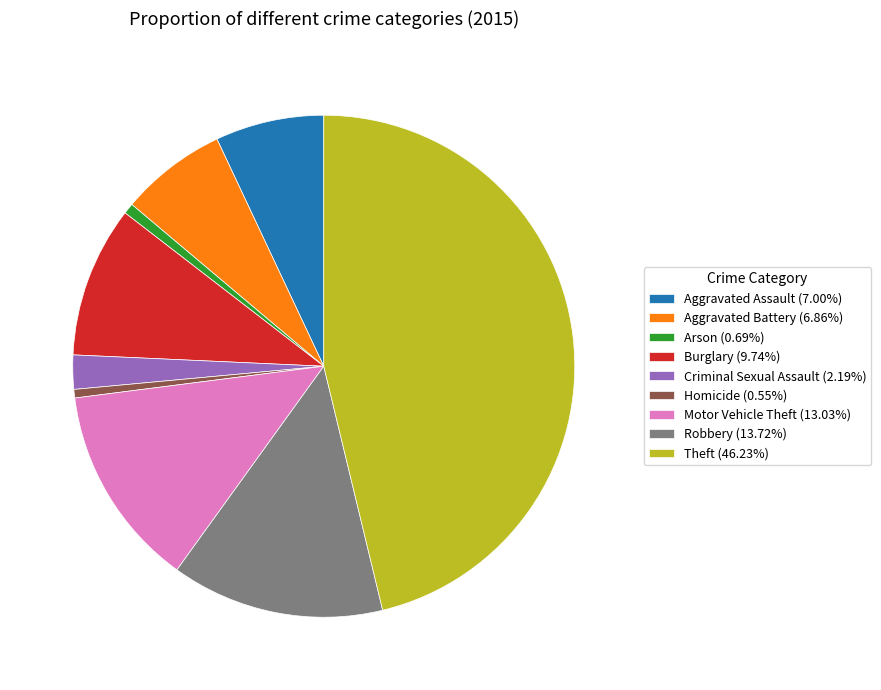

Approximately how many times larger is the value at Burglary (9.74%) compared to Criminal Sexual Assault (2.19%)?

4.4